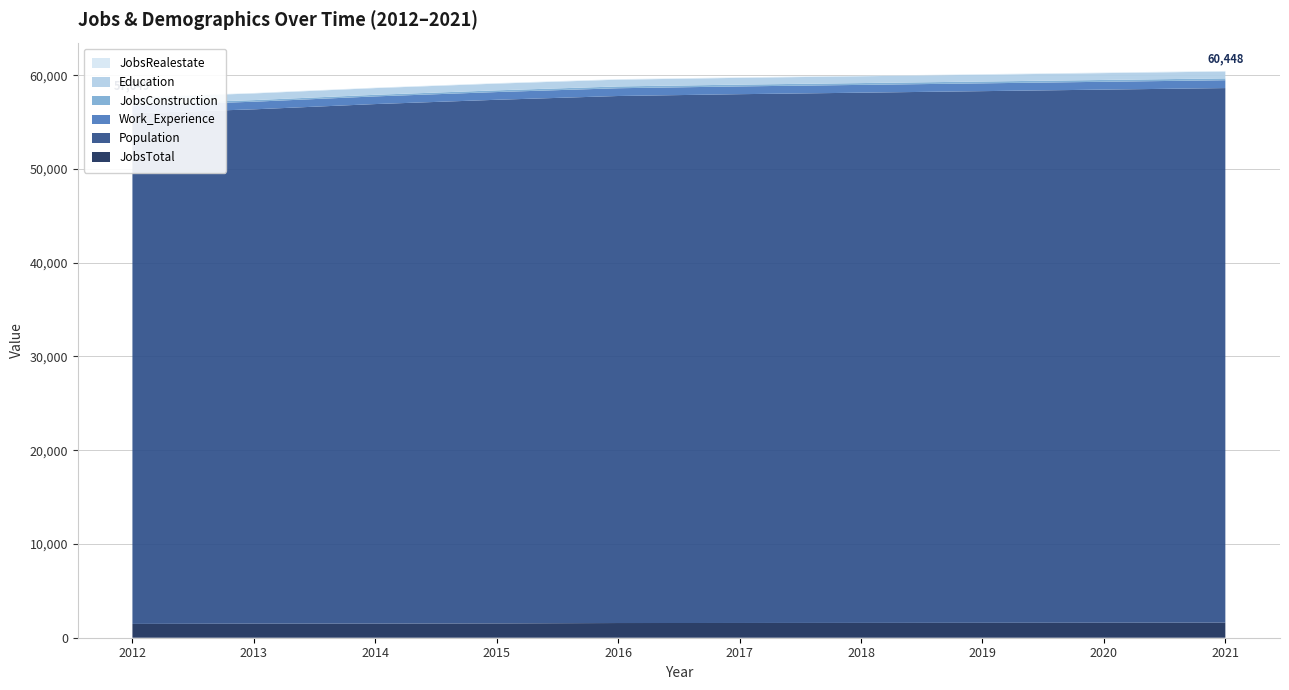

Reading right to left, extract all data points from this chart.

JobsTotal: 1606	1598	1590	1581	1573	1567	1526	1503	1500	1473
Population: 57017	56861	56705	56550	56398	56210	55848	55414	54855	54460
Work_Experience: 837	835	833	831	829	828	824	818	812	806
JobsConstruction: 198	196	195	194	192	193	183	171	171	154
Education: 731	729	727	725	723	721	717	715	713	713
JobsRealestate: 59	59	58	57	56	57	54	49	48	43